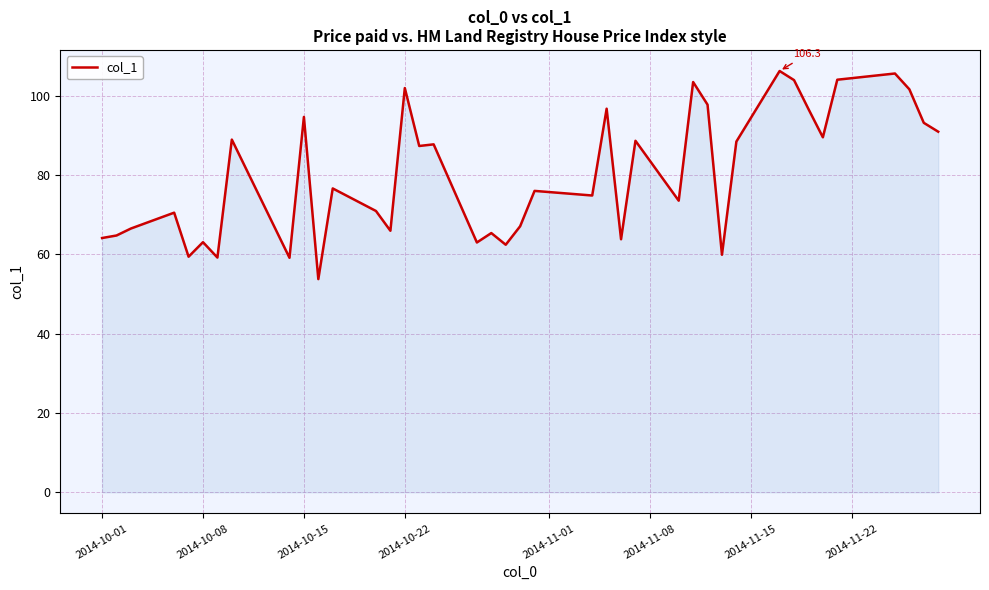

Does the chart have visible grid lines?

Yes